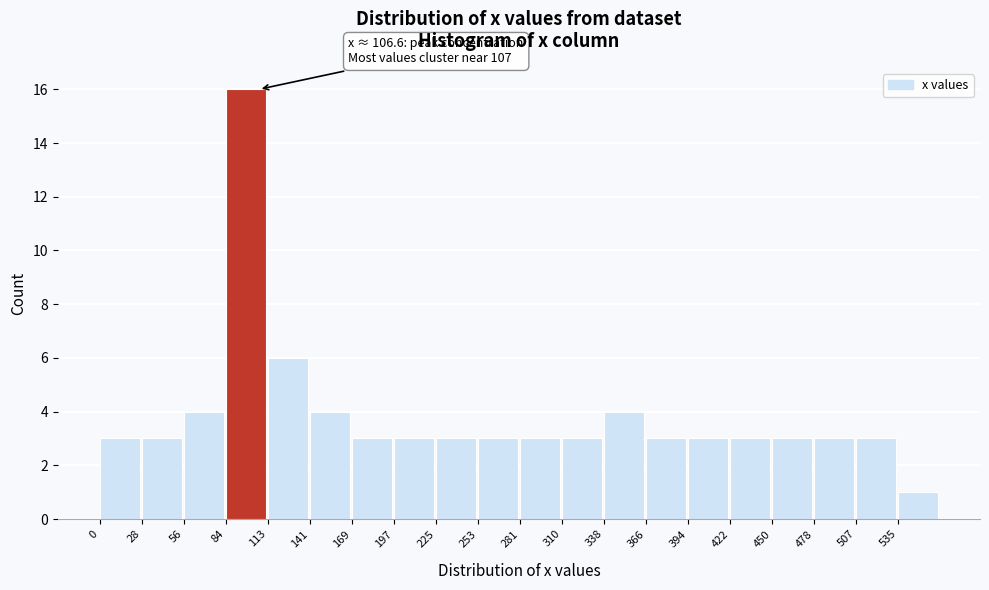

Over which range of the x-axis is the bar tallest?

85 to 115